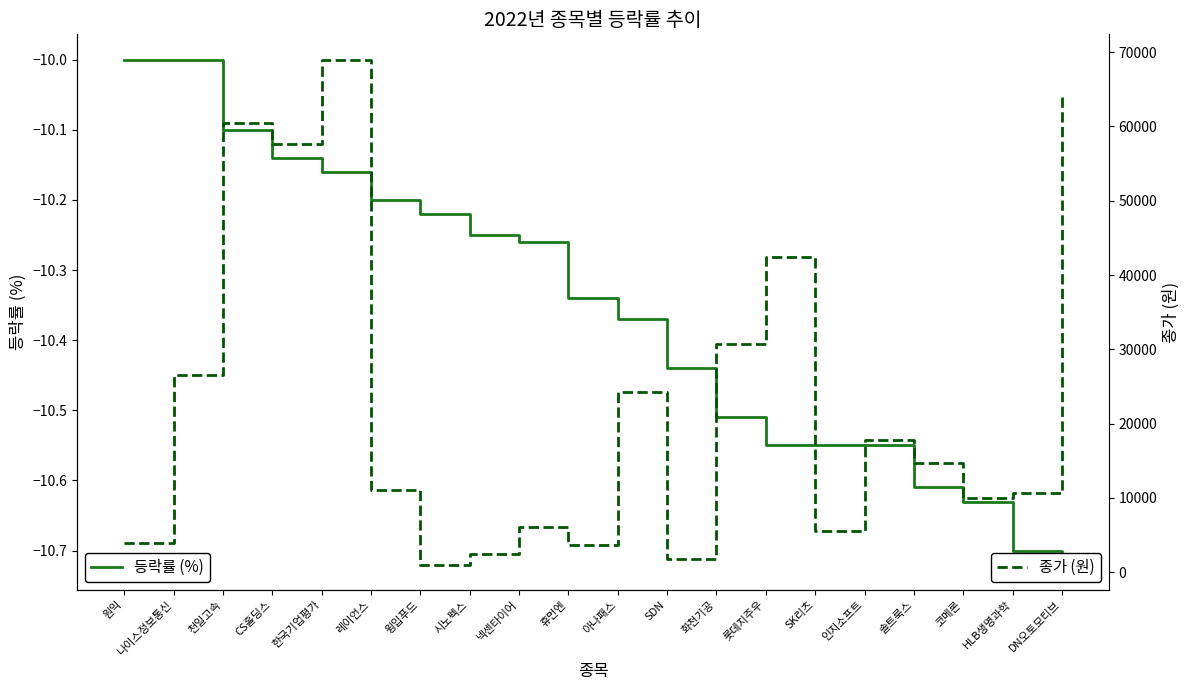

Reading left to right, extract all data points from this chart.

등락률 (%): -10.0	-10.0	-10.1	-10.1	-10.2	-10.2	-10.2	-10.2	-10.3	-10.3	-10.4	-10.4	-10.5	-10.6	-10.6	-10.6	-10.6	-10.6	-10.7	-10.7
종가 (원): 3960.0	26550.0	60500.0	57600.0	69000.0	11000.0	1010.0	2495.0	6120.0	3640.0	24200.0	1715.0	30650.0	42400.0	5510.0	17800.0	14750.0	9920.0	10600.0	64100.0